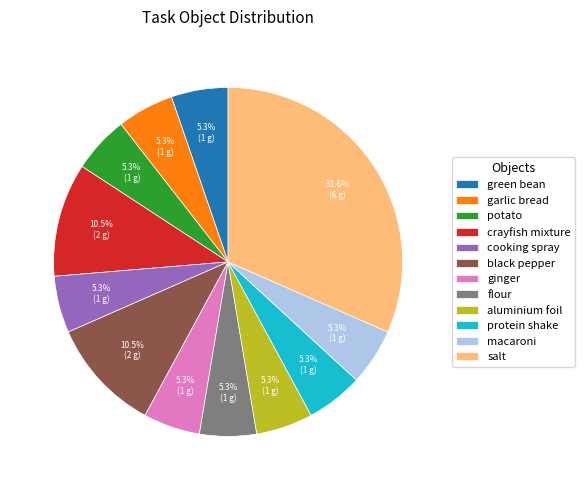

What percentage is the salt slice, to the nearest percent?

32%